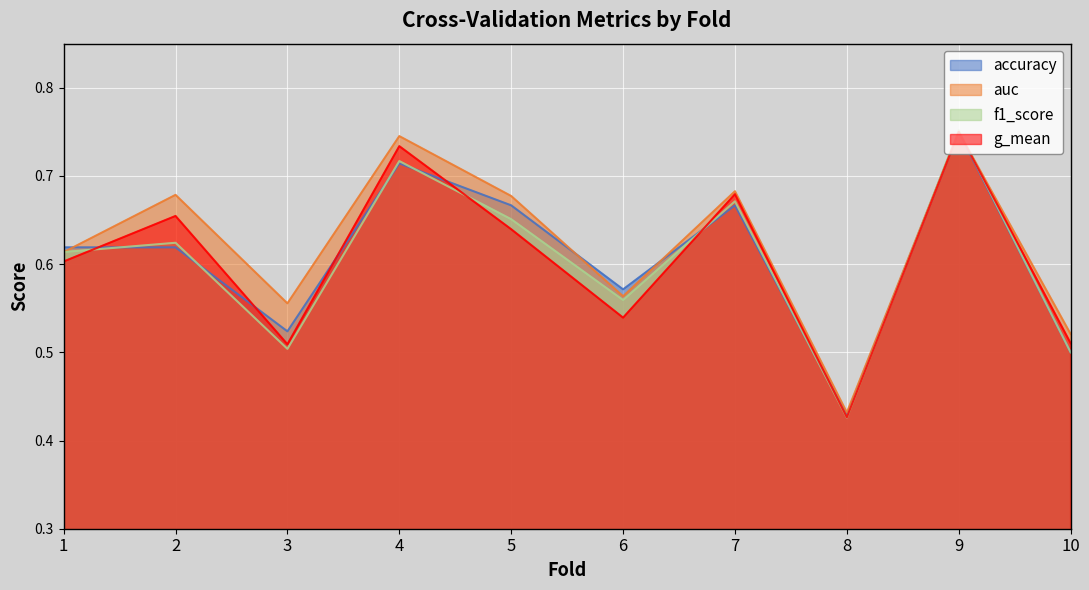

What is the difference between the maximum and minimum values in the g_mean series?

0.3